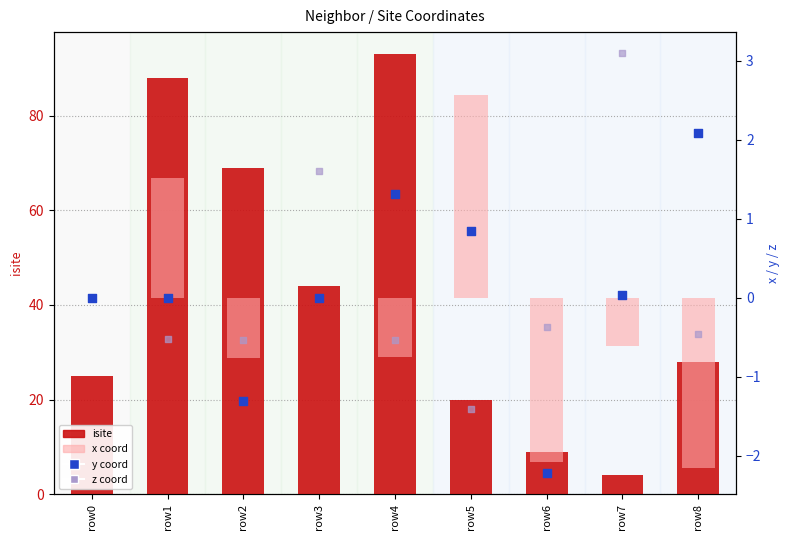

What are all the series names shown in the legend?

isite, x, y, z